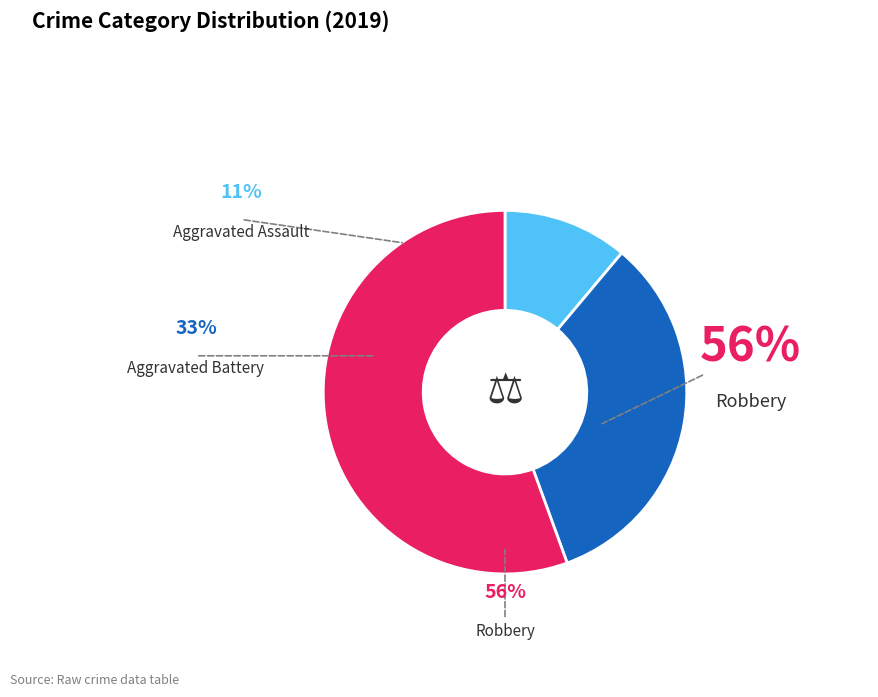

How many segments does this pie chart have?

3